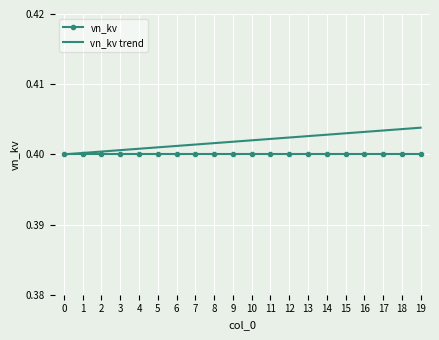

List the series in order of their overall mean, highest first.

vn_kv trend, vn_kv